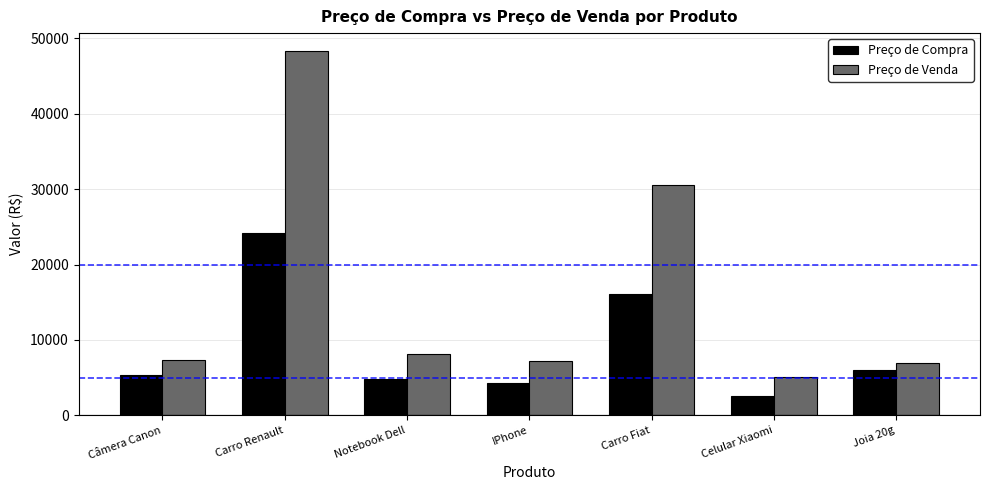

Which category has the lowest value in the Preço de Venda series?

Celular Xiaomi